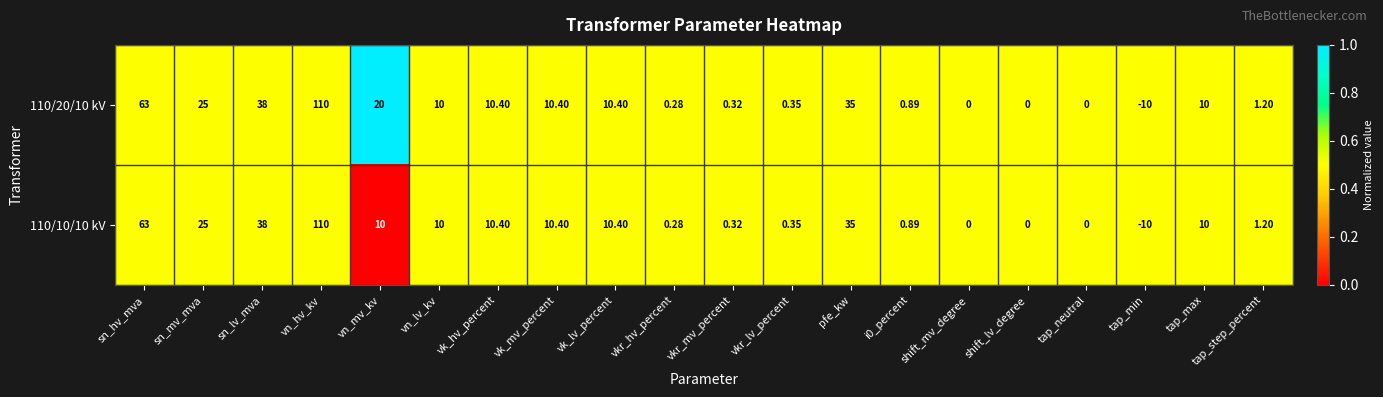

Which category has the highest value across all series?

vn_hv_kv